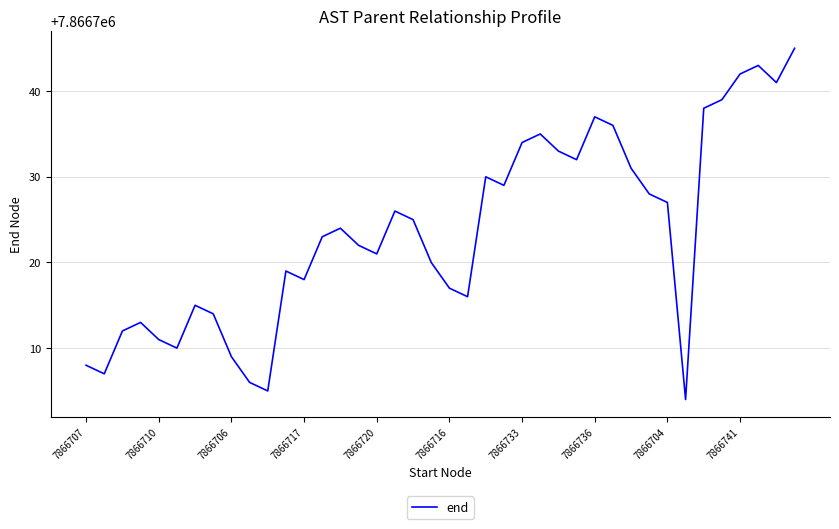

What is the greatest value displayed?

7866745